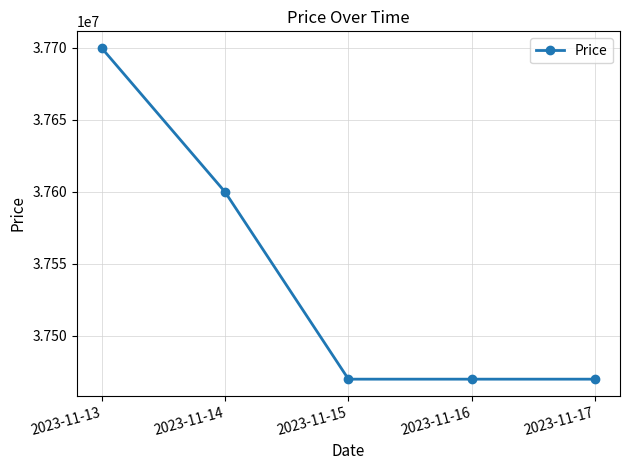

Approximately how many times larger is the value at 2023-11-13 compared to 2023-11-16?

1.0